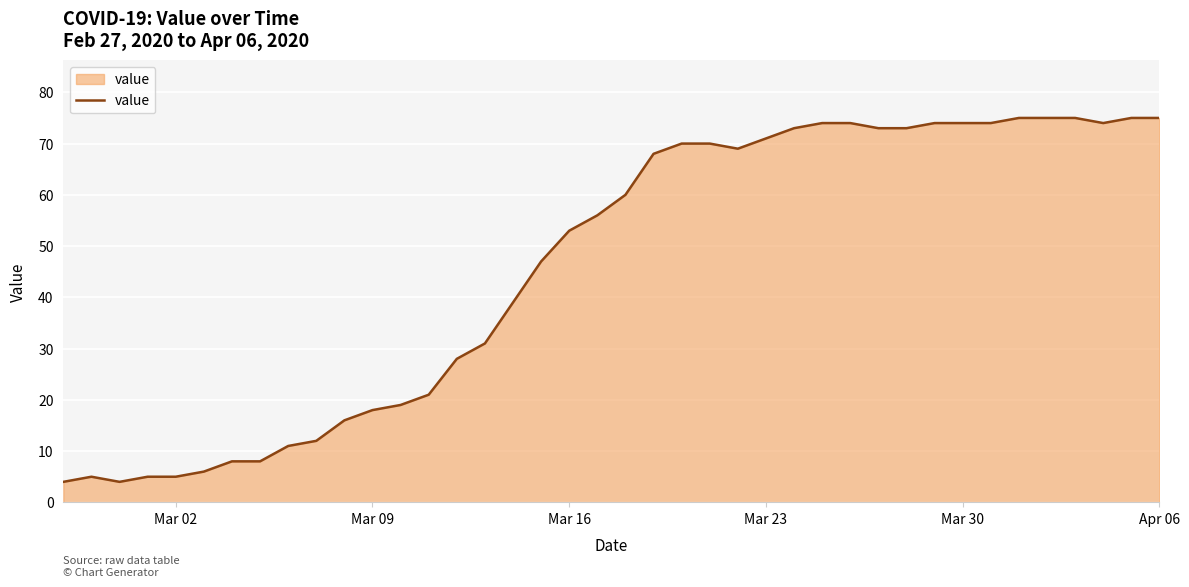

What is the minimum value shown in the chart?

4